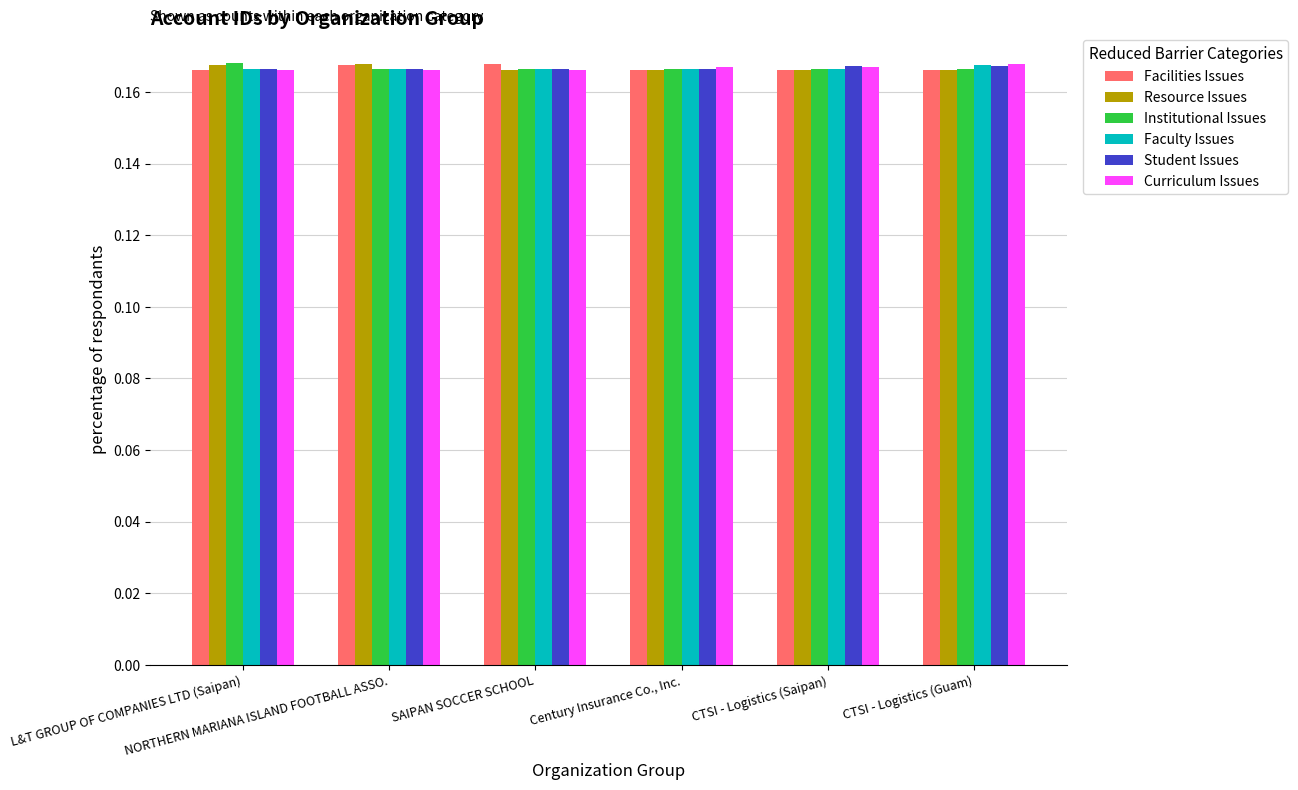

How many bars are there in each group?

6